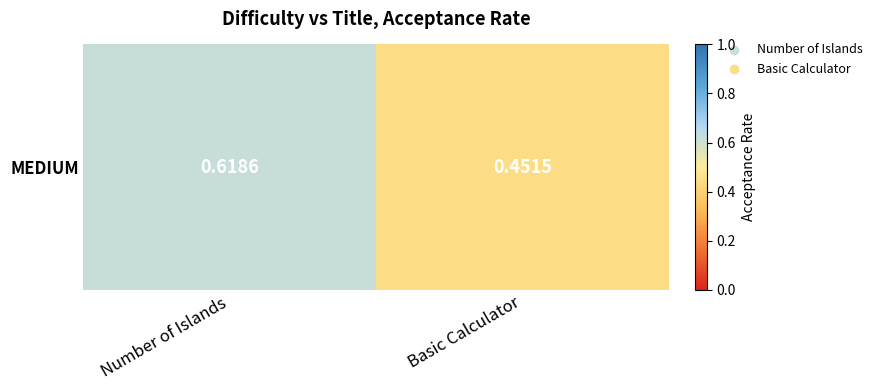

What value does the data have at Basic Calculator?

0.5